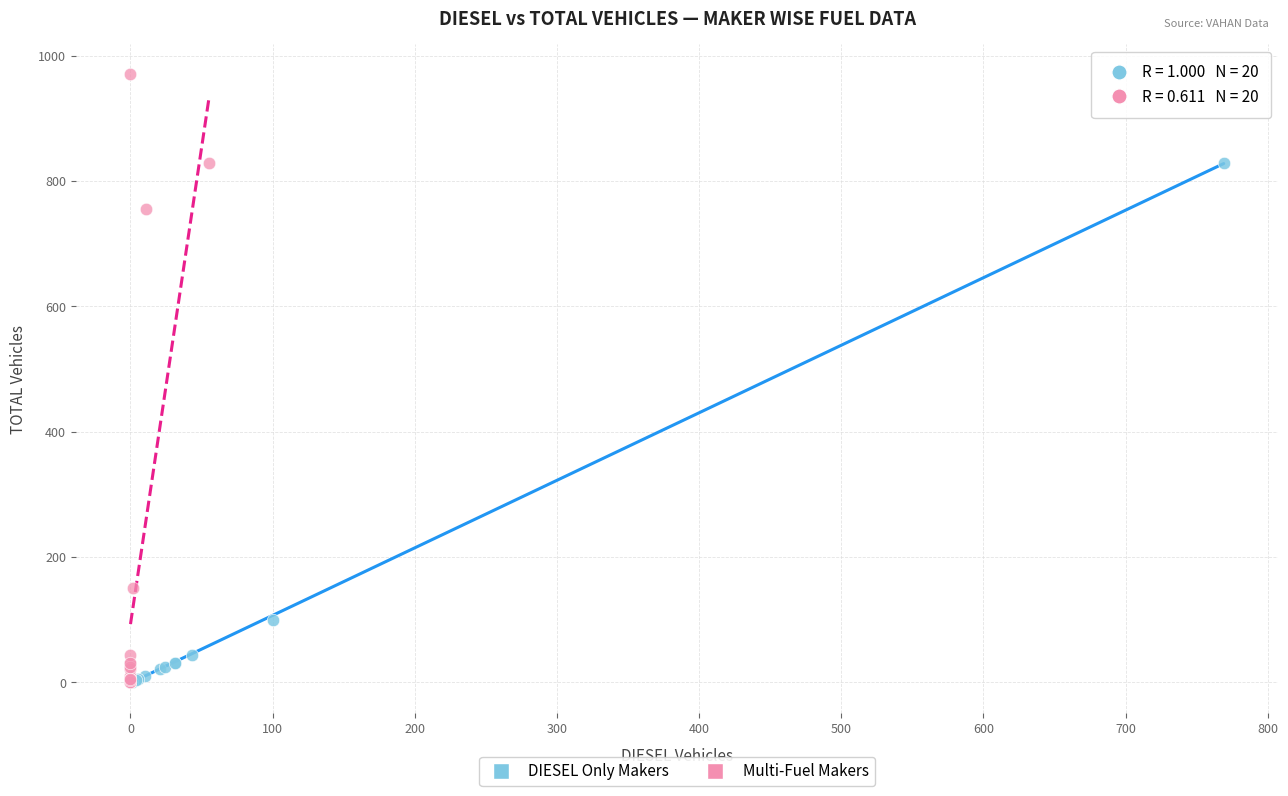

Which series contains the highest Y value?

Multi-Fuel Makers